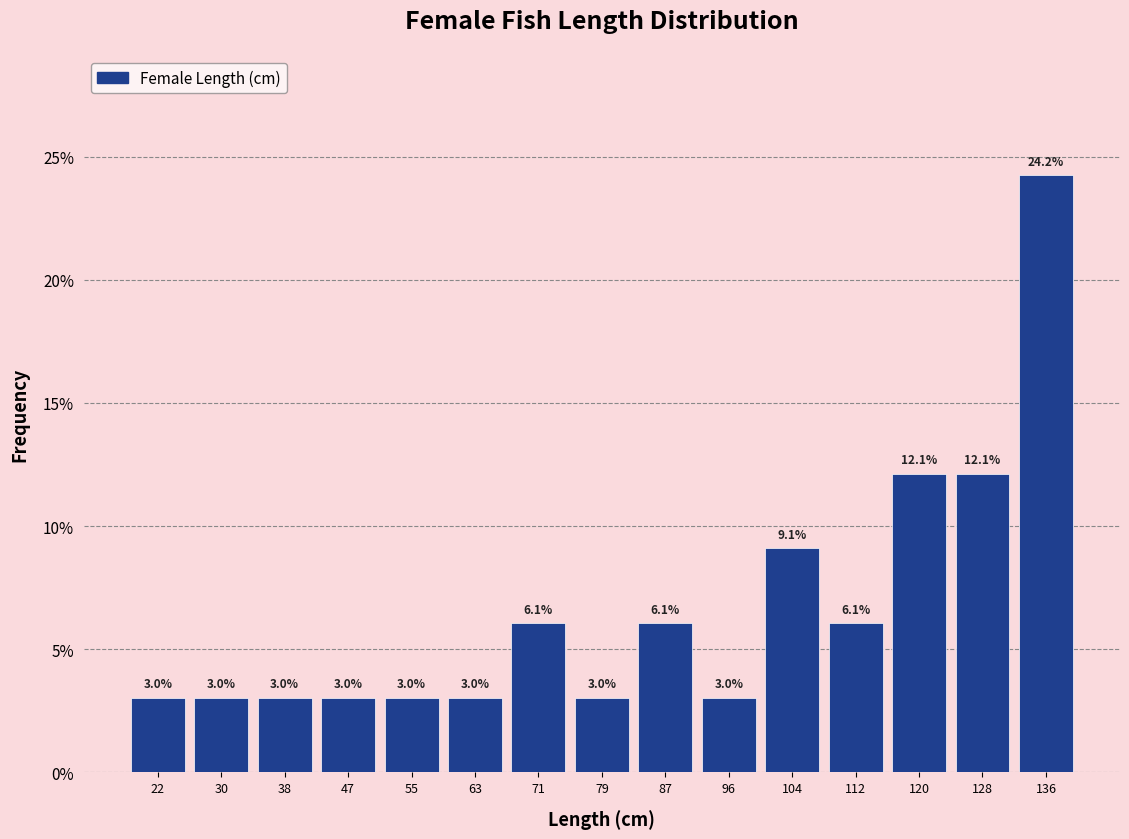

Reading left to right, list every bar in this chart as the range it spans on the x-axis followed by its height. The bar edges are not printed on the chart, so give them approximately, as read against the axis.

18 to 26: 3.0
26 to 34: 3.0
34 to 42: 3.0
42 to 51: 3.0
51 to 59: 3.0
59 to 67: 3.0
67 to 75: 6.1
75 to 83: 3.0
83 to 91: 6.1
91 to 100: 3.0
100 to 108: 9.1
108 to 116: 6.1
116 to 124: 12.1
124 to 132: 12.1
132 to 140: 24.2